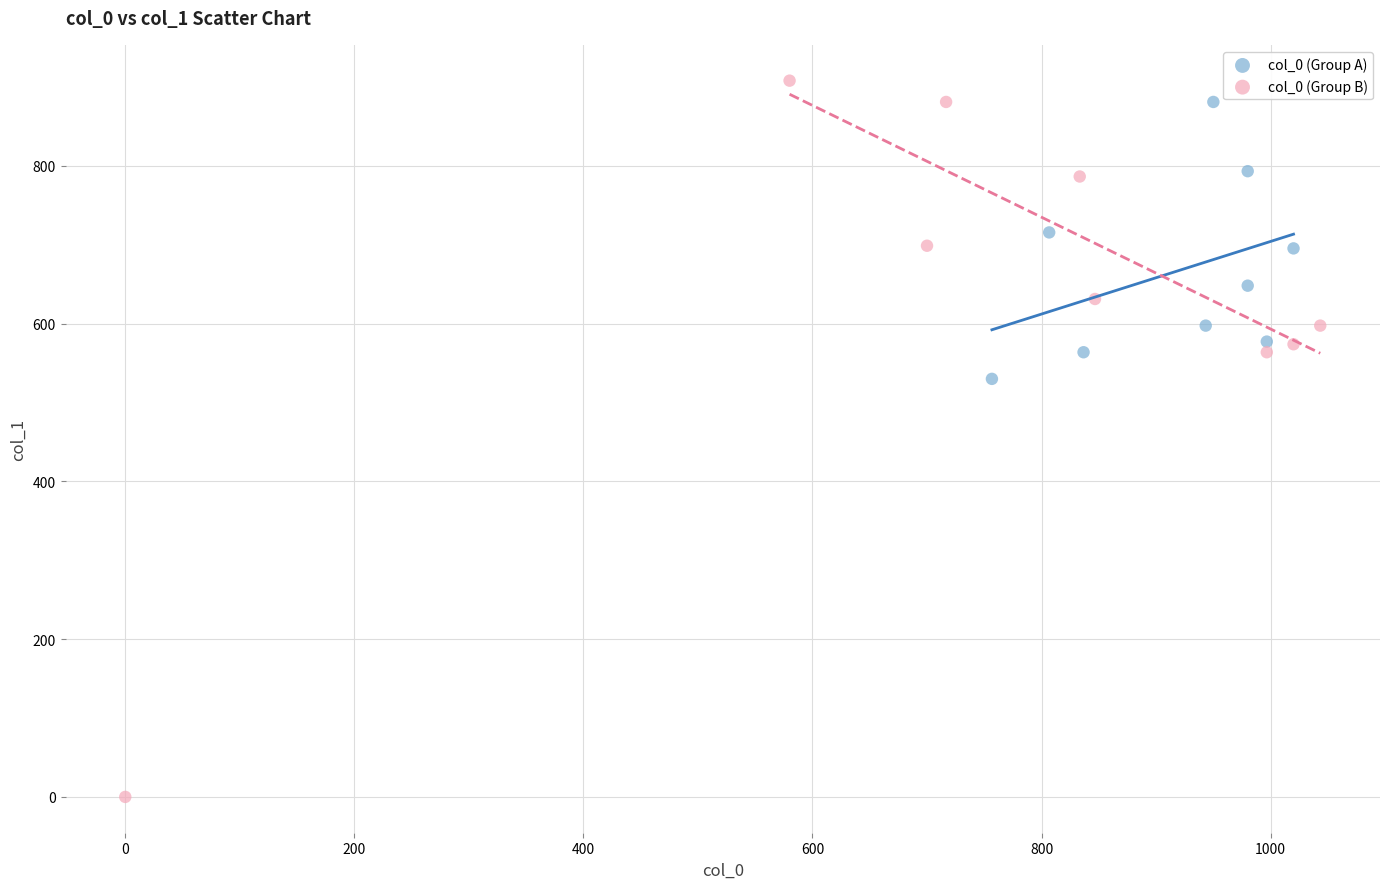

Which series contains the lowest Y value?

col_0 (Group B)